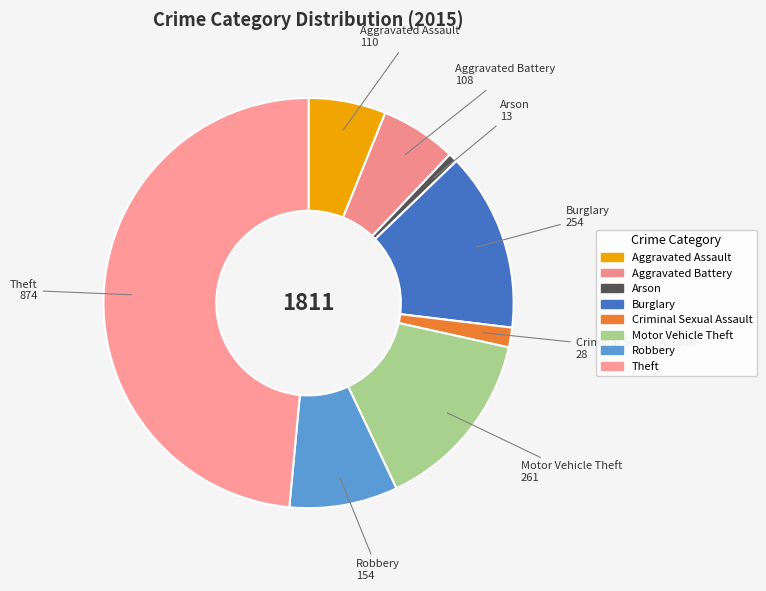

Count the number of slices in the pie.

8